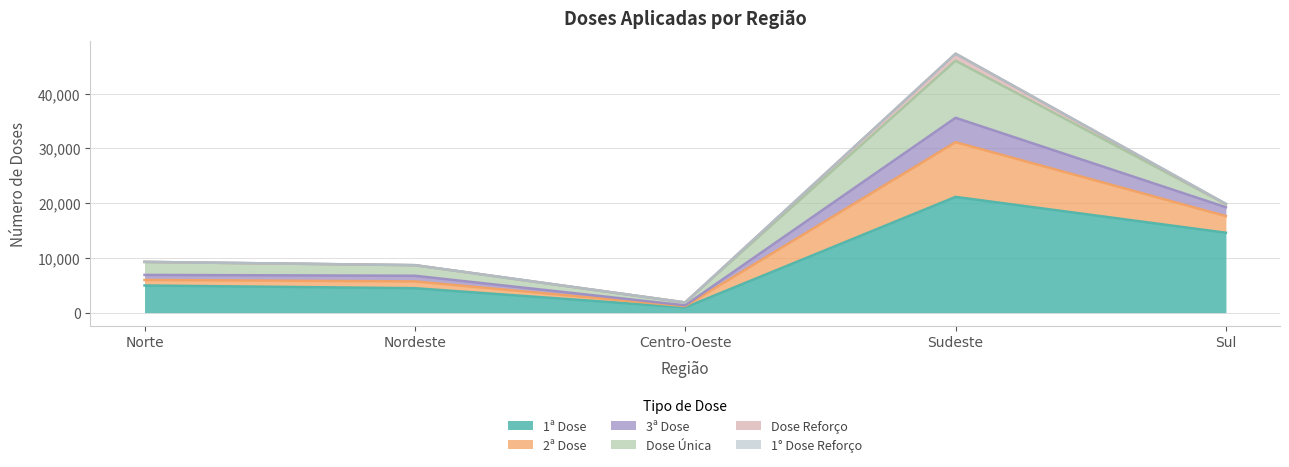

Which category has the lowest value across all series?

Centro-Oeste